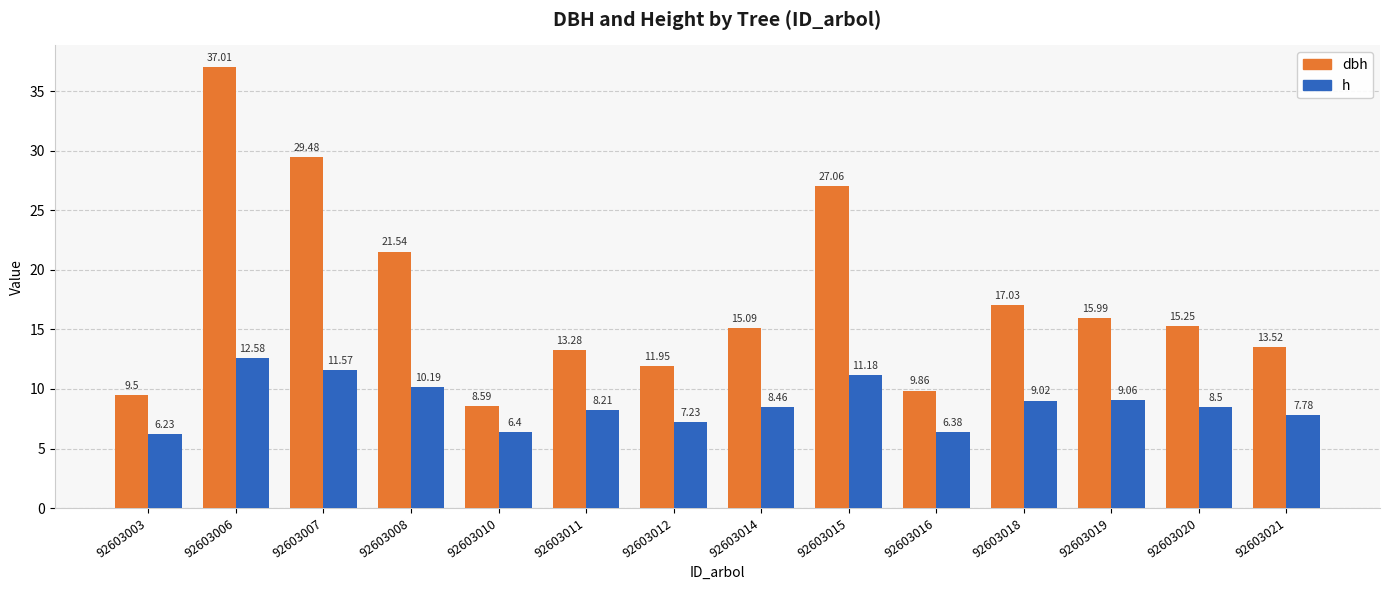

What is the difference between the highest and lowest values at 92603006?

24.4